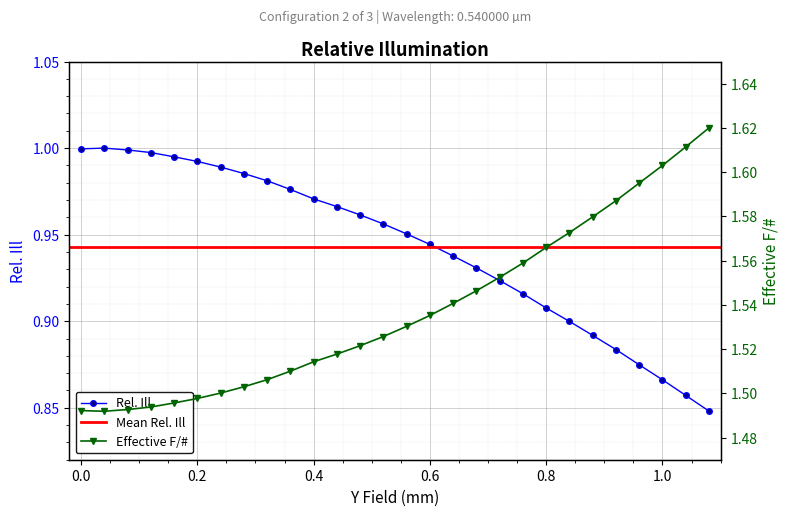

What is the spread (max minus min) of values at 0.32?

0.5